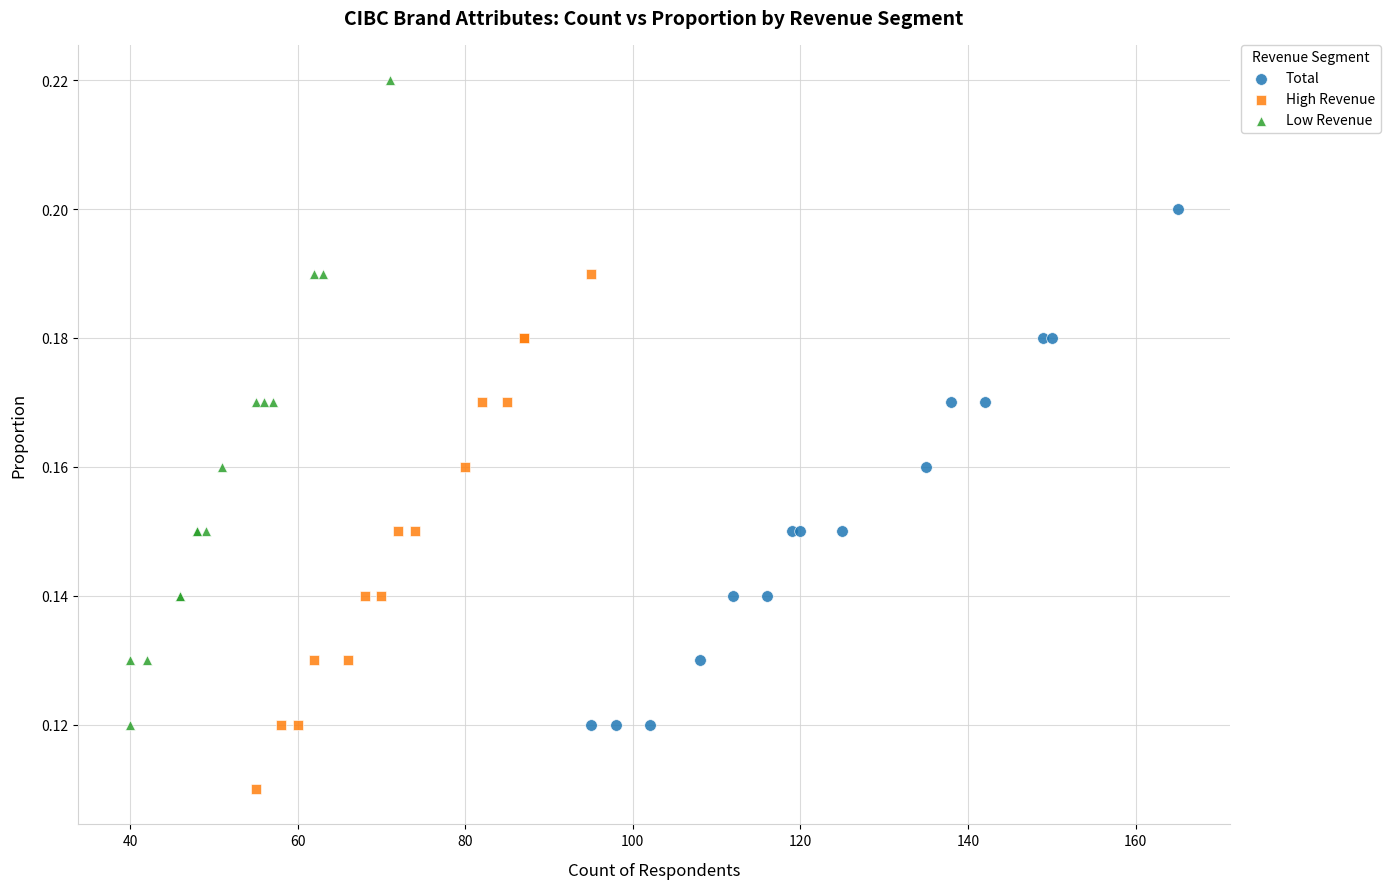

What are all the series names shown in the legend?

Total, High Revenue, Low Revenue